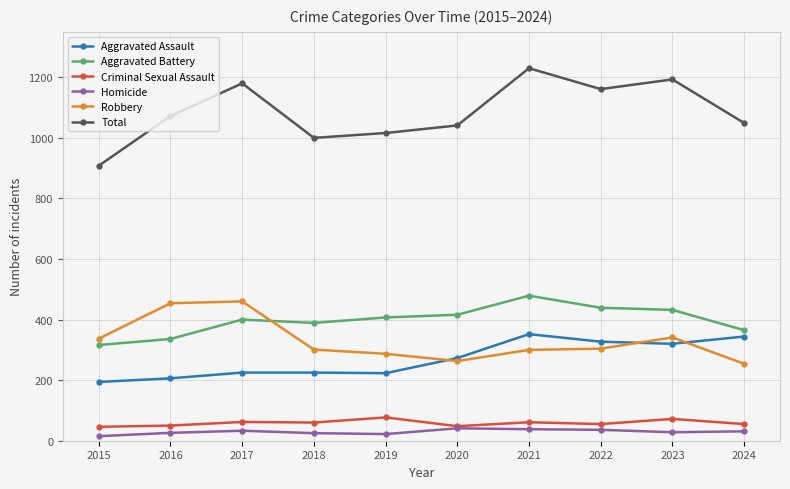

What is the difference between the second highest and second lowest values in the Robbery series?

191